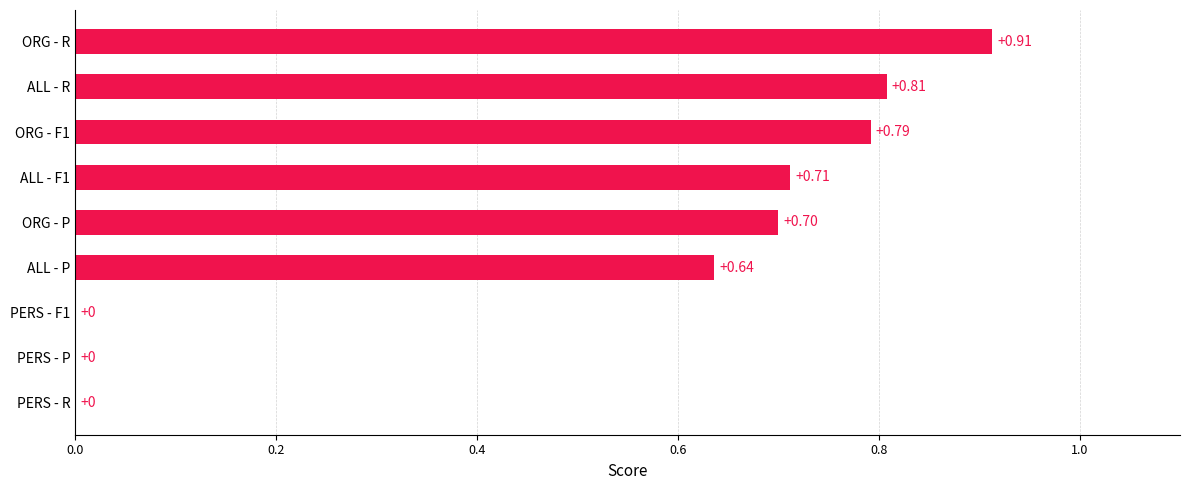

What is the sum of all values?

4.6